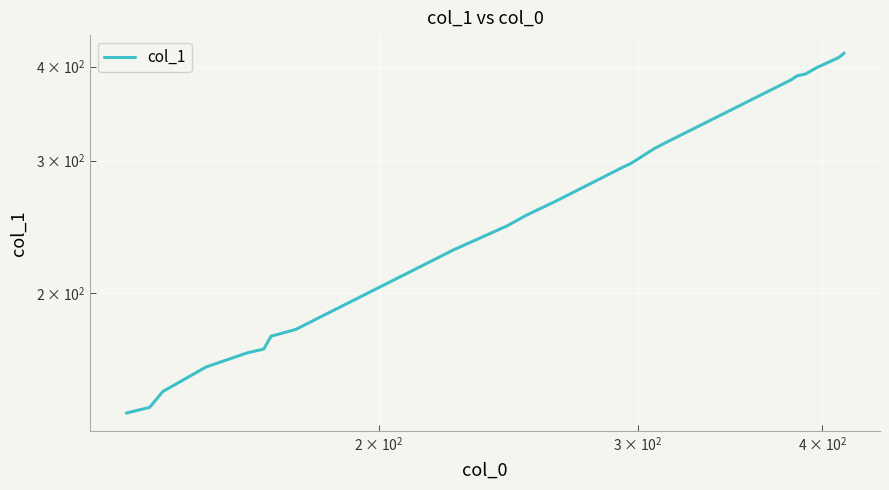

What is the value of the 10th point from the left?

175.2